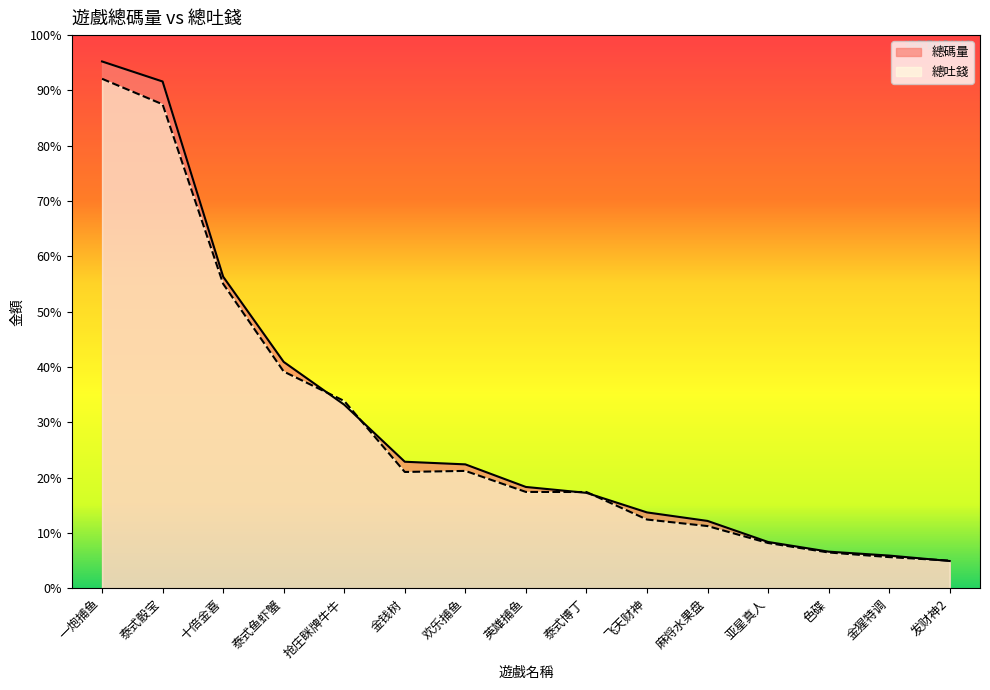

What is the value of the 總碼量 point at the 14th from the left?

132971.2